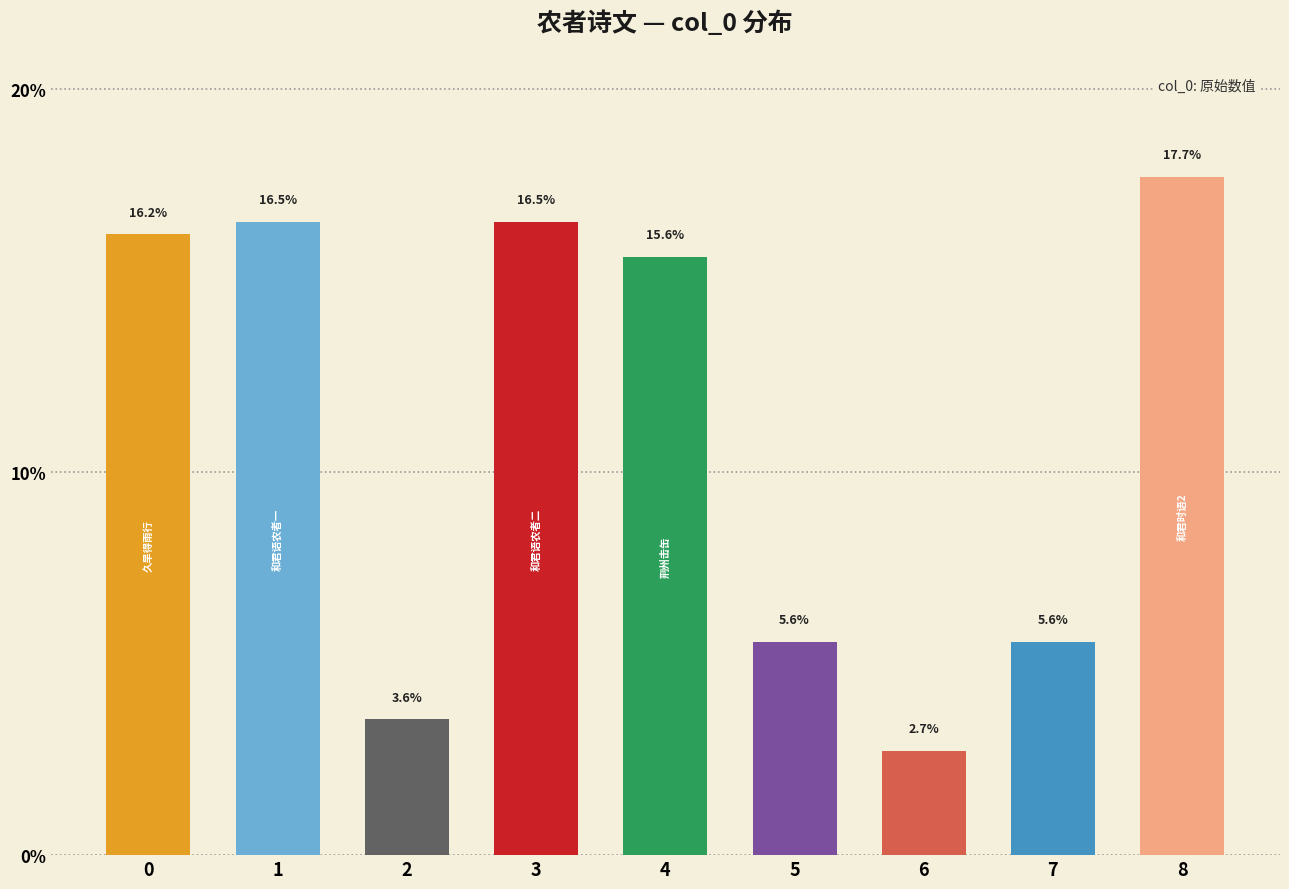

Reading right to left, list all the values displayed in this chart.

8=17.7	7=5.6	6=2.7	5=5.6	4=15.6	3=16.5	2=3.6	1=16.5	0=16.2